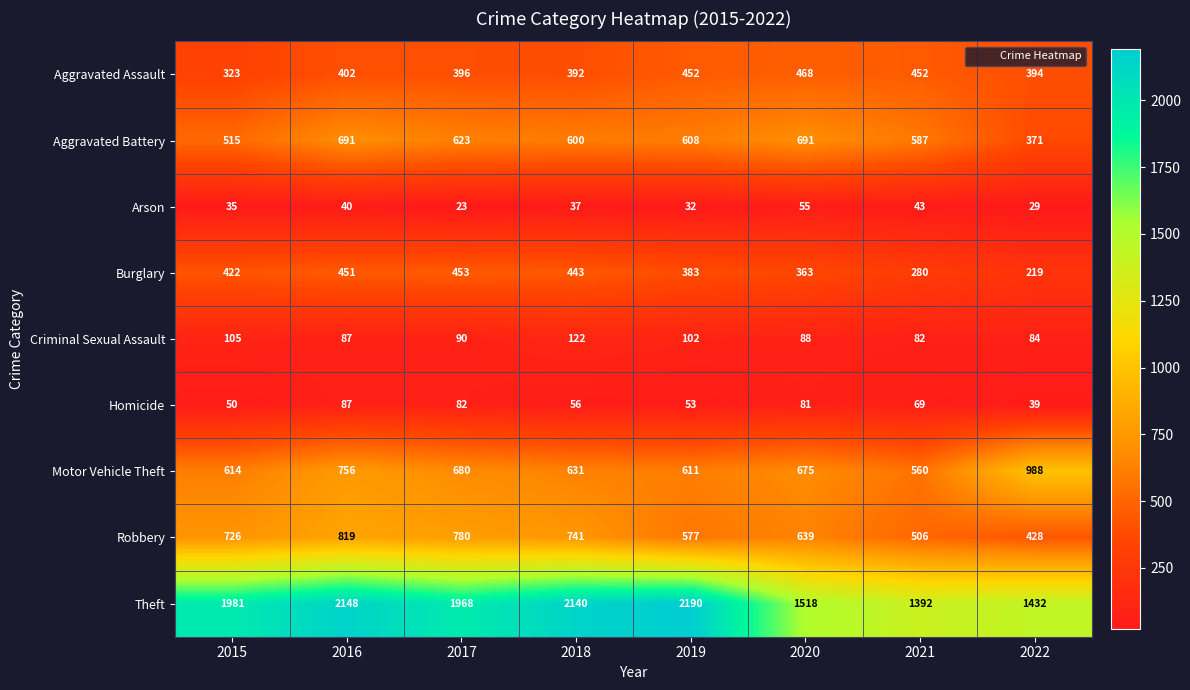

The value of Aggravated Battery at 2021 is 587. True or false?

True